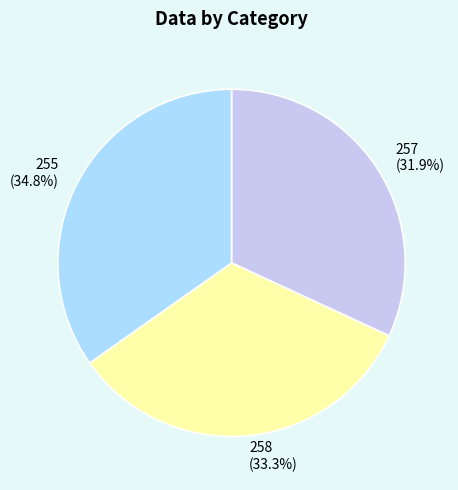

Which slice is the smallest?

257